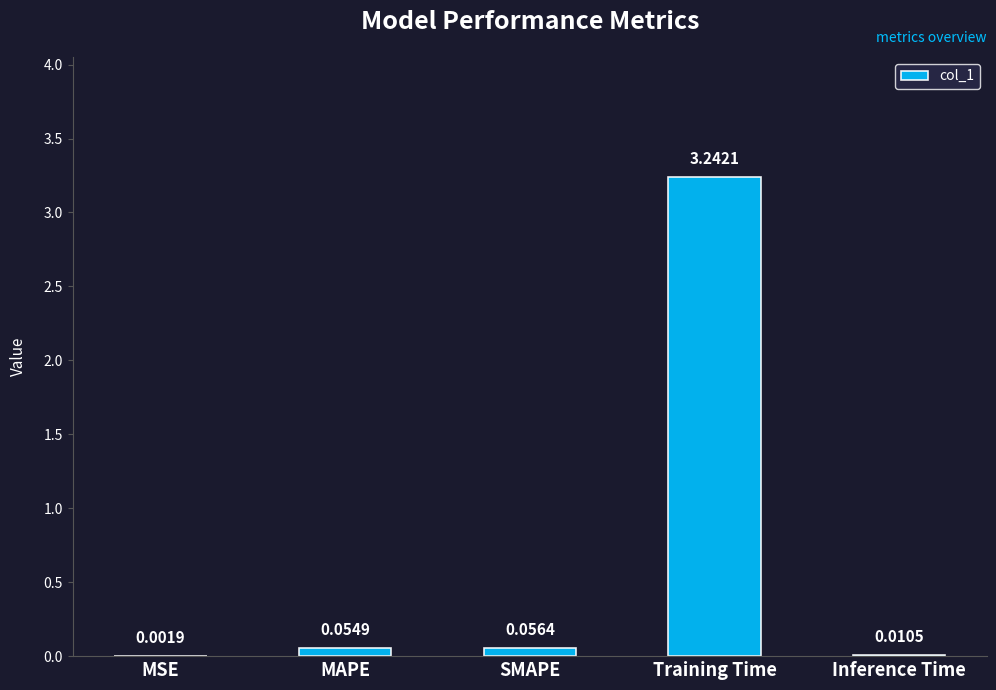

Are the bars horizontal?

No